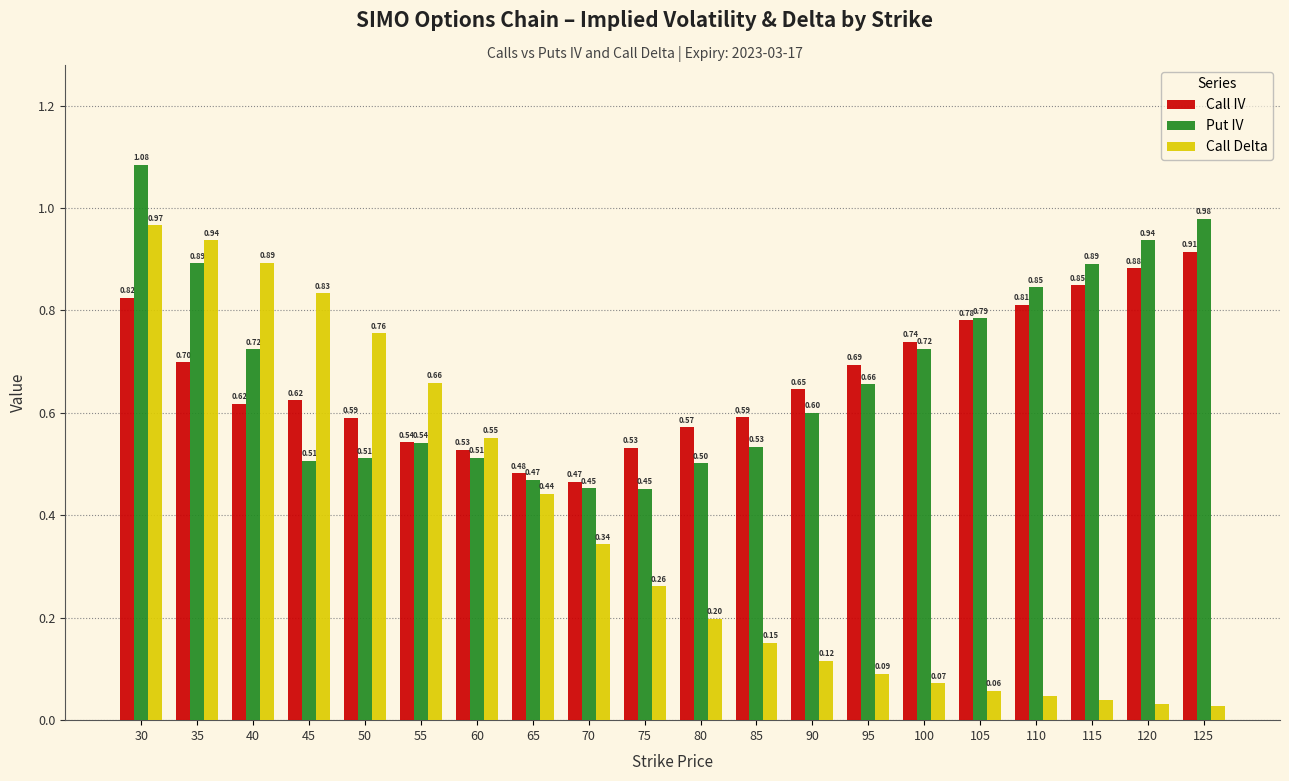

The Put IV series shows 0.5 at 50. True or false?

True